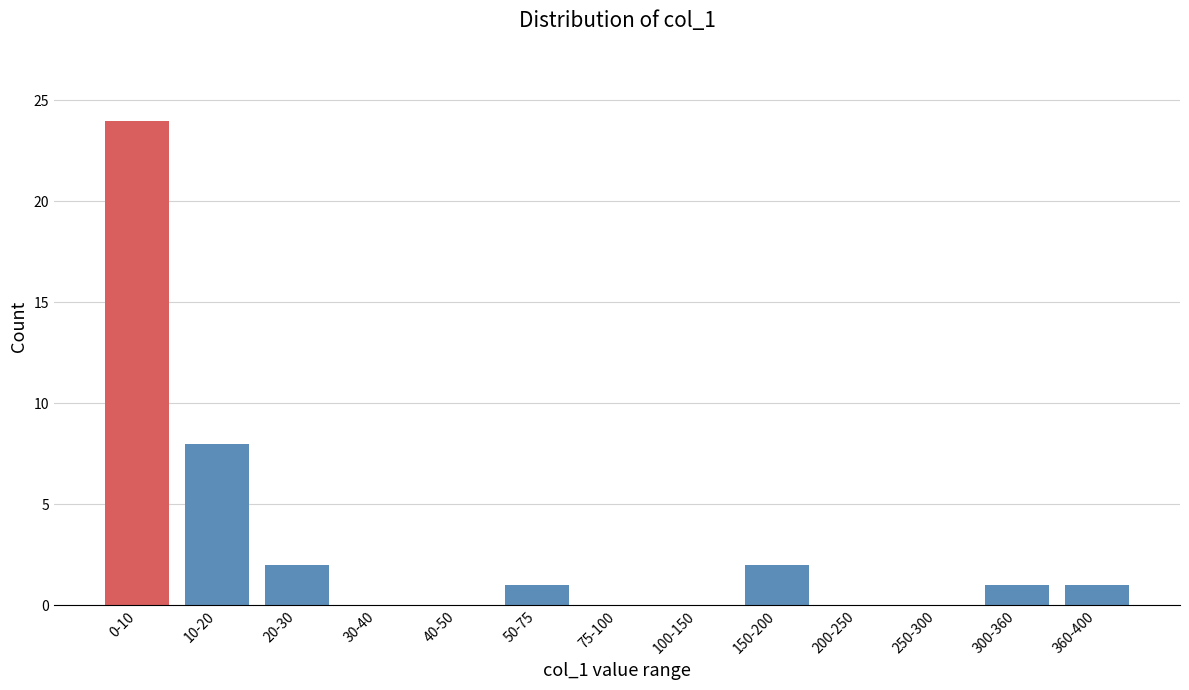

Reading right to left, transcribe all the data shown in this chart.

360-400=1	300-360=1	250-300=0	200-250=0	150-200=2	100-150=0	75-100=0	50-75=1	40-50=0	30-40=0	20-30=2	10-20=8	0-10=24